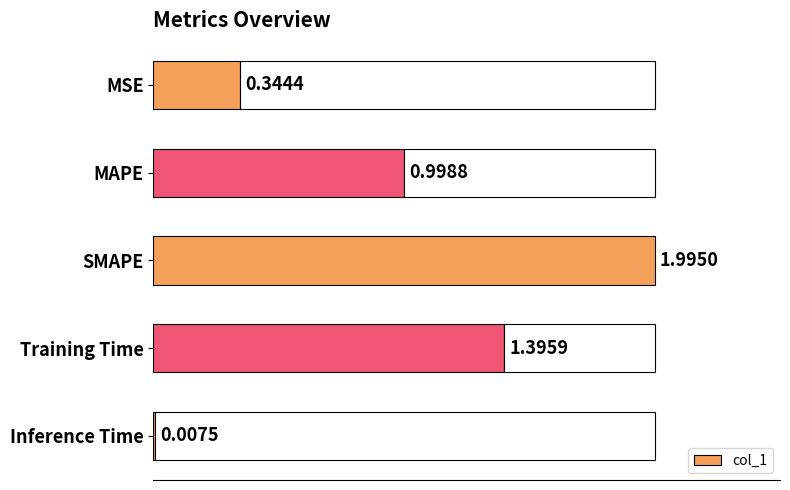

Is it true that the value at Training Time is 1.4?

True